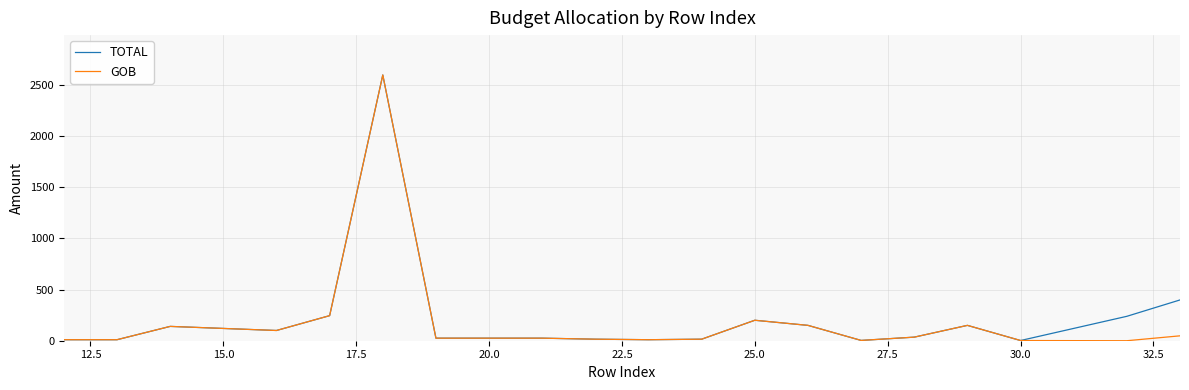

What is the highest value of the TOTAL series?

2596.3